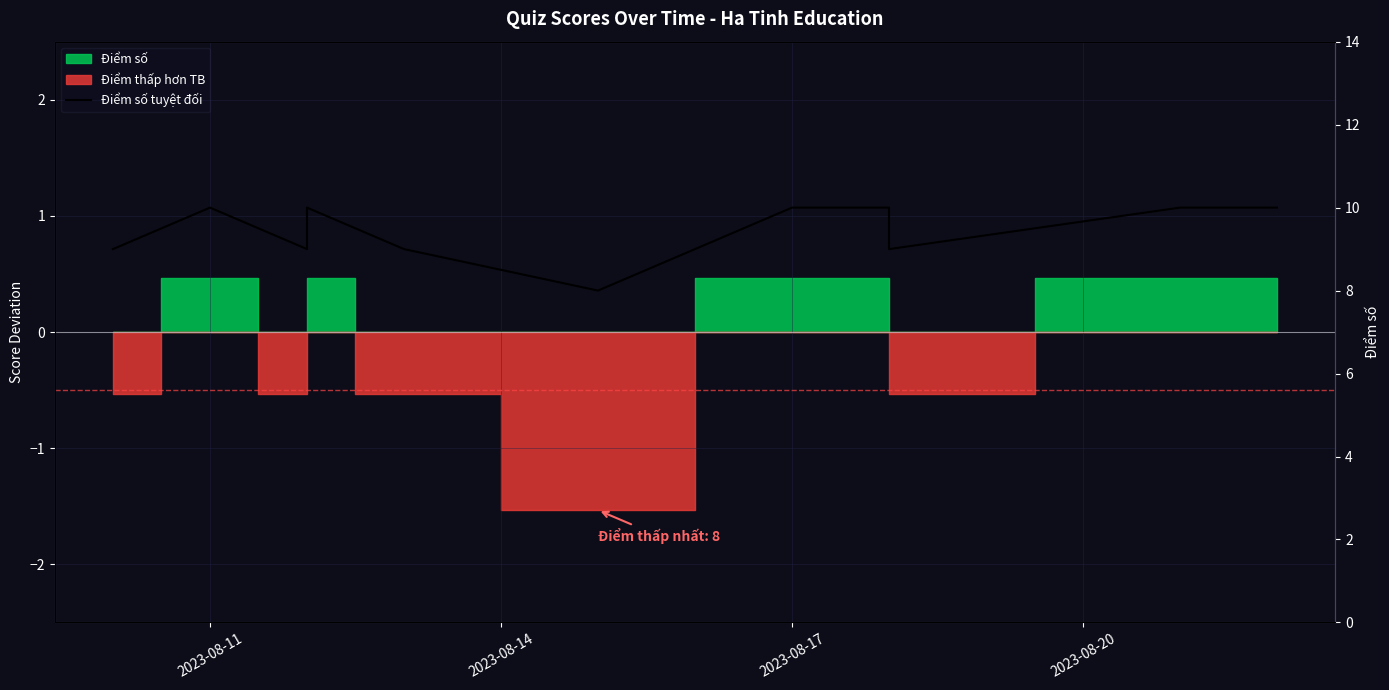

What is the difference between the second highest and minimum values?

2